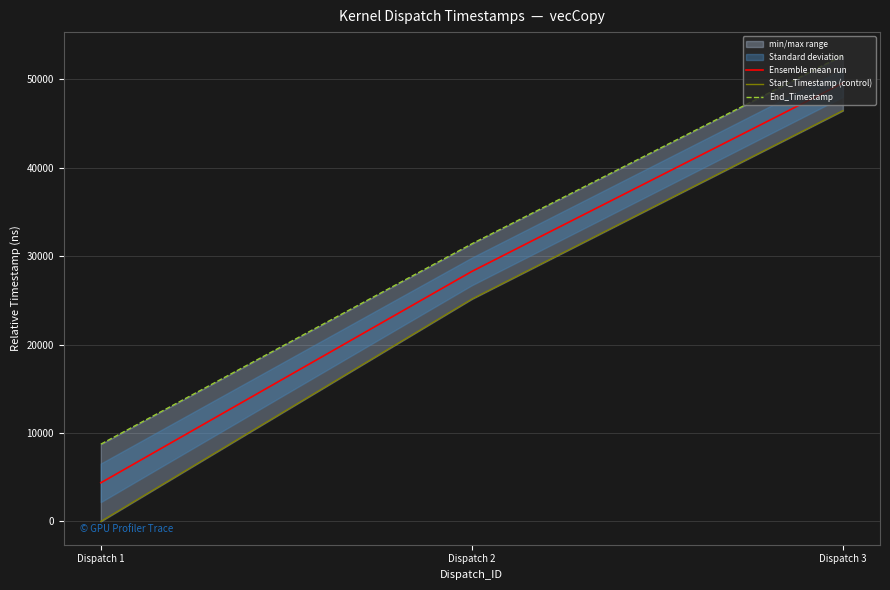

Where is End_Timestamp nearest to the value 30727?

Dispatch 2